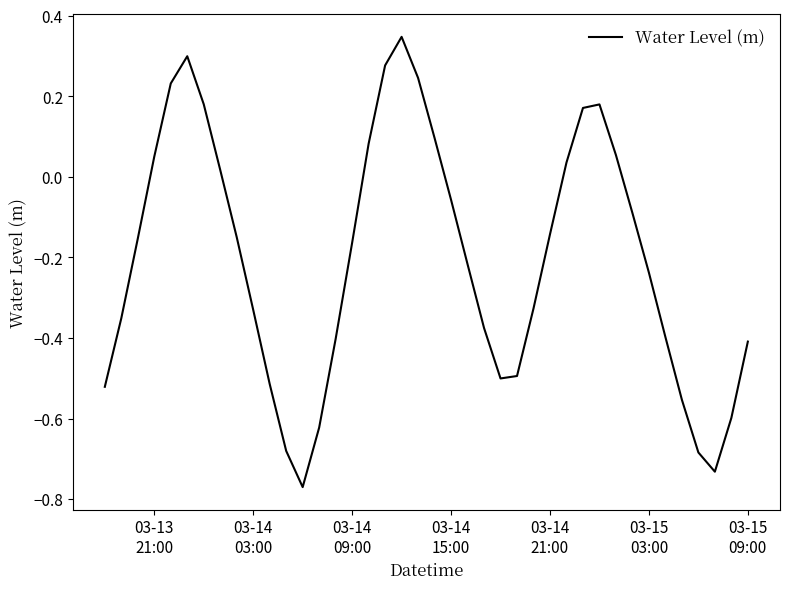

How many lines are shown in the chart?

1